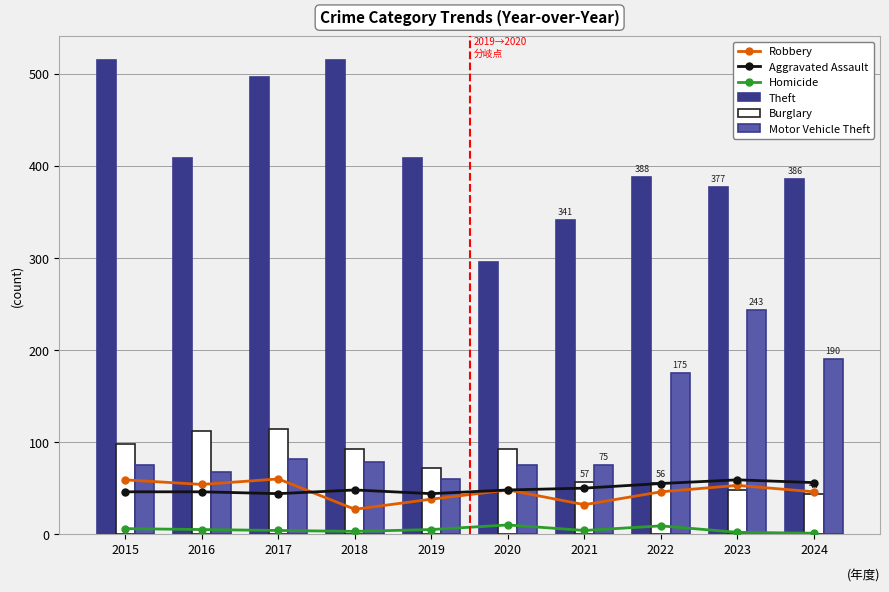

Reading left to right, extract all data points from this chart.

Robbery: 59	54	60	27	38	48	32	46	53	46
Aggravated Assault: 46	46	44	48	44	48	50	55	59	56
Homicide: 6	5	4	3	5	10	4	9	2	1
Theft: 515	409	497	515	409	296	341	388	377	386
Burglary: 98	112	114	92	72	92	57	56	48	44
Motor Vehicle Theft: 75	67	82	78	60	75	75	175	243	190